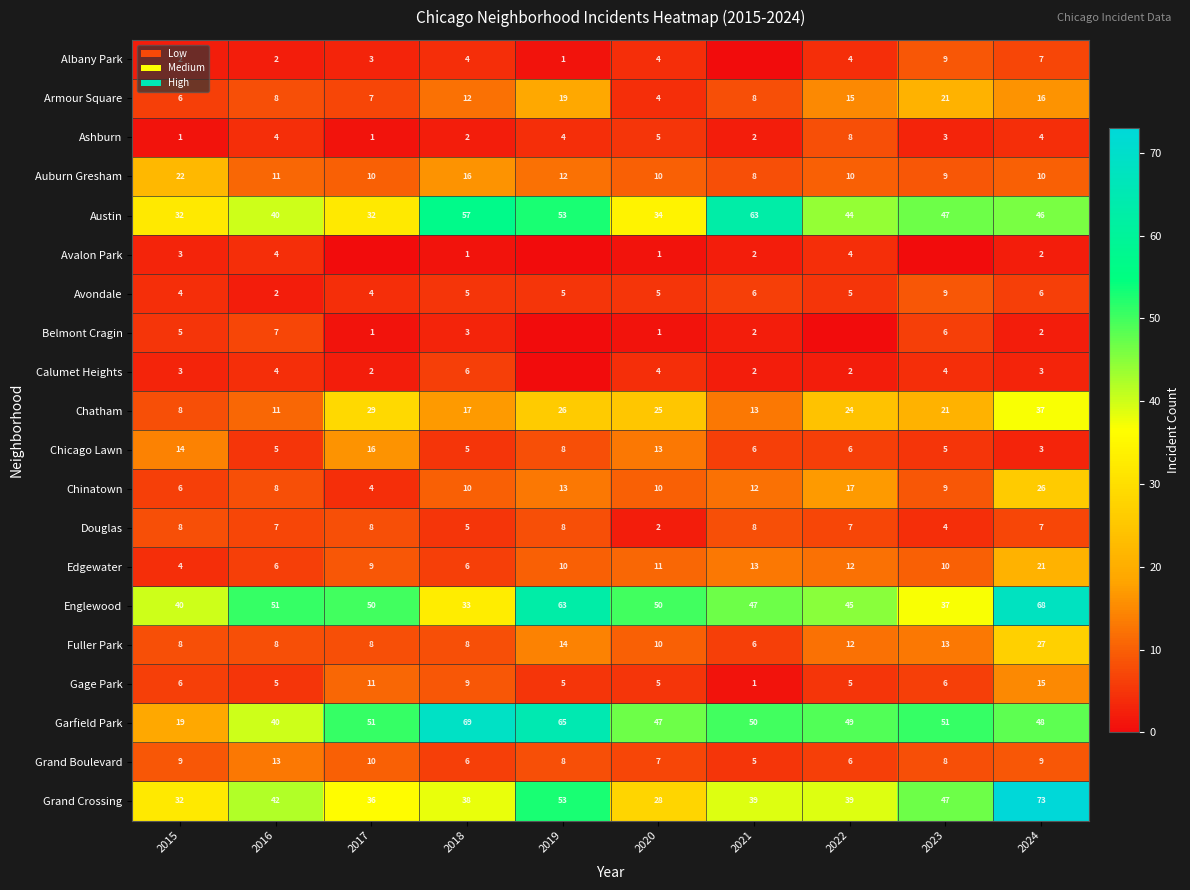

What is the maximum value for Garfield Park?

69